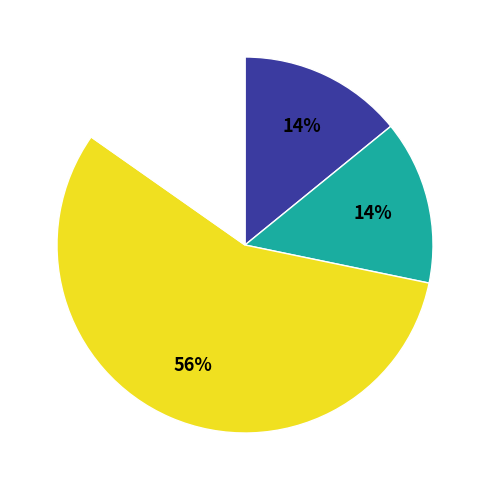

Is there any slice that represents more than half of the pie?

Yes